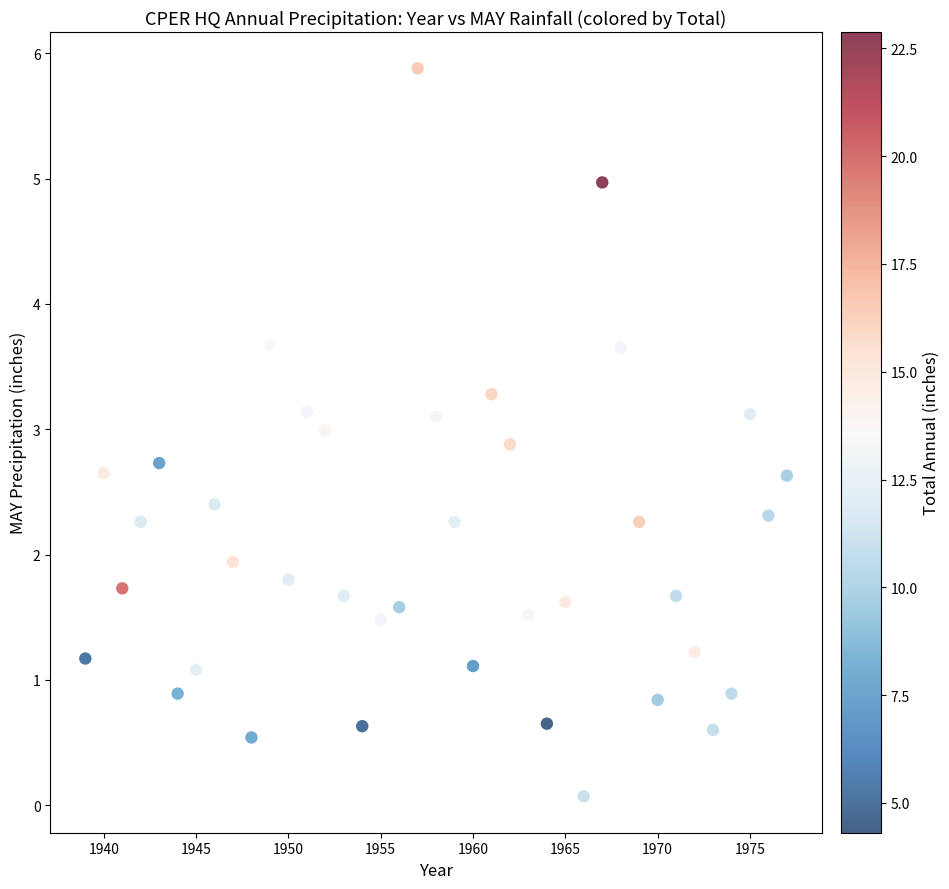

What is the range of Y values (max minus min)?

5.8